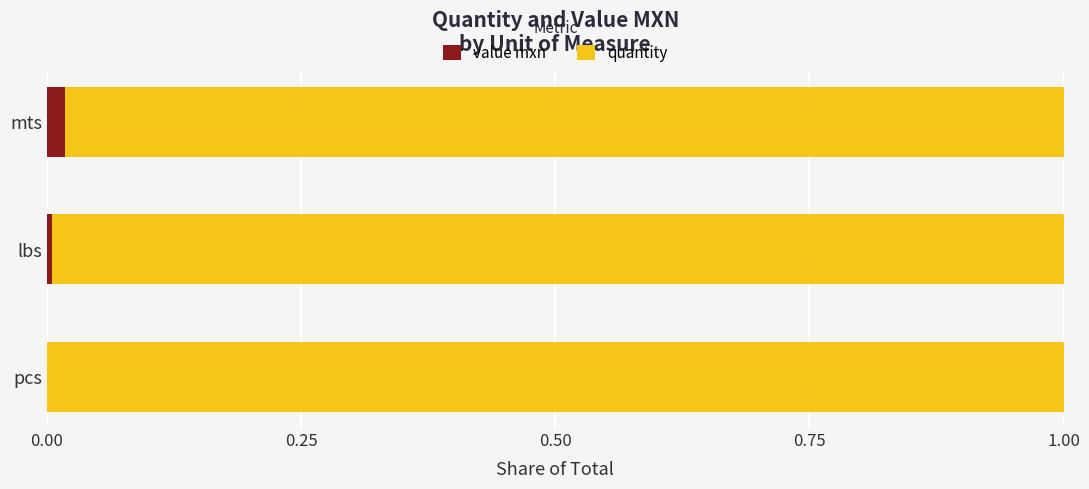

The value mxn series shows 0.0 at pcs. True or false?

True